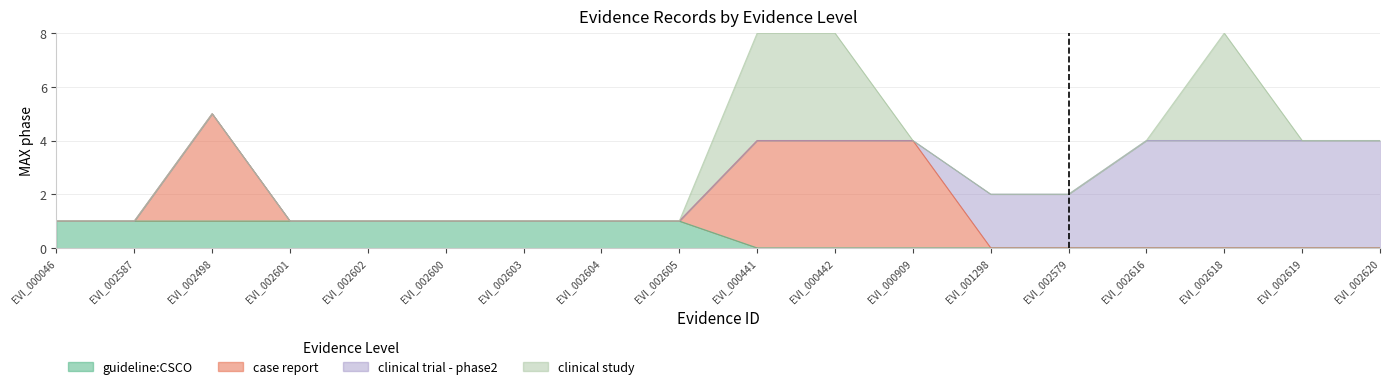

What is the total value across all series at EVI_002618?

8